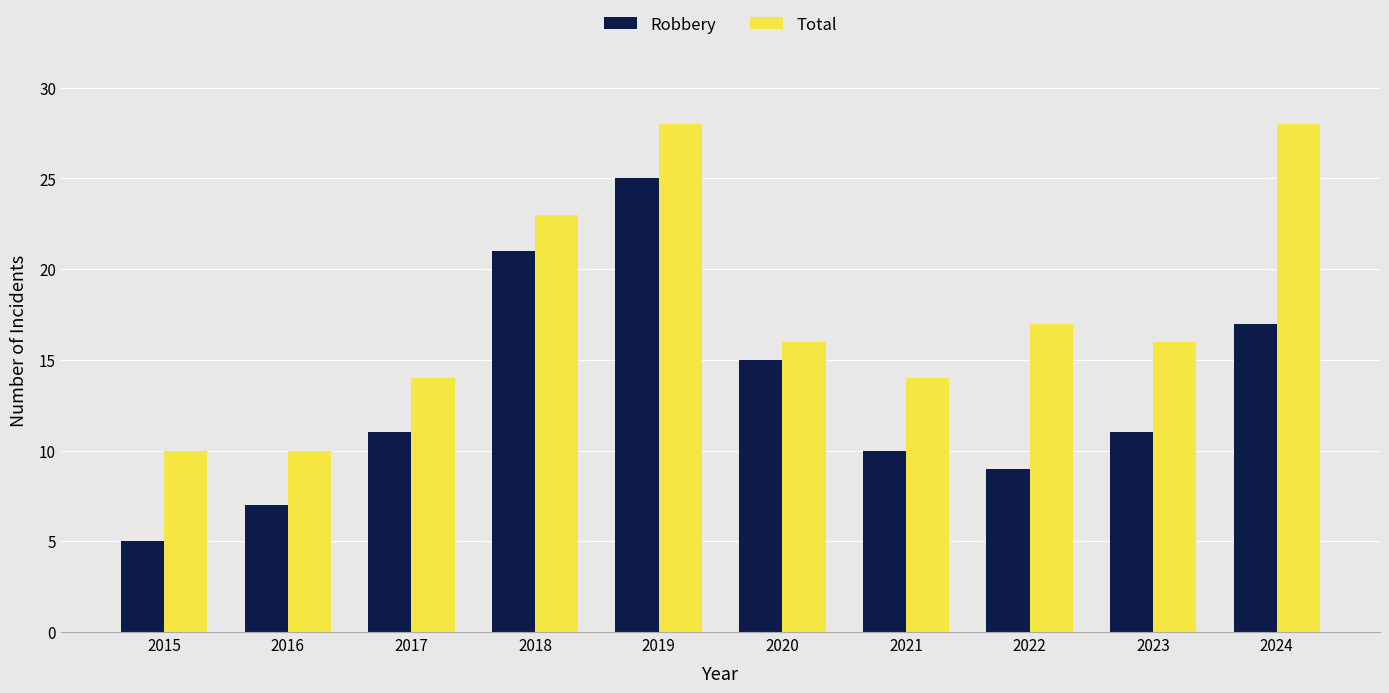

What is the difference between the highest and lowest values at 2022?

8